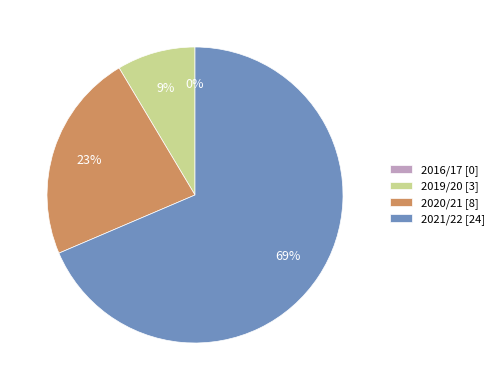

To the nearest percent, what percentage of the pie is 2021/22?

69%